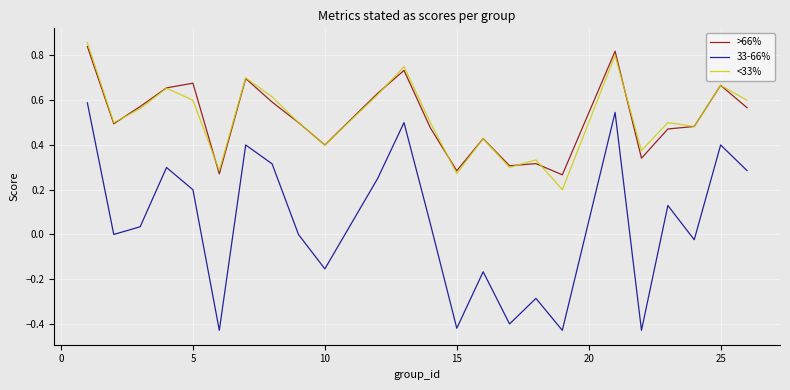

At how many categories does at least one series exceed 0?

24